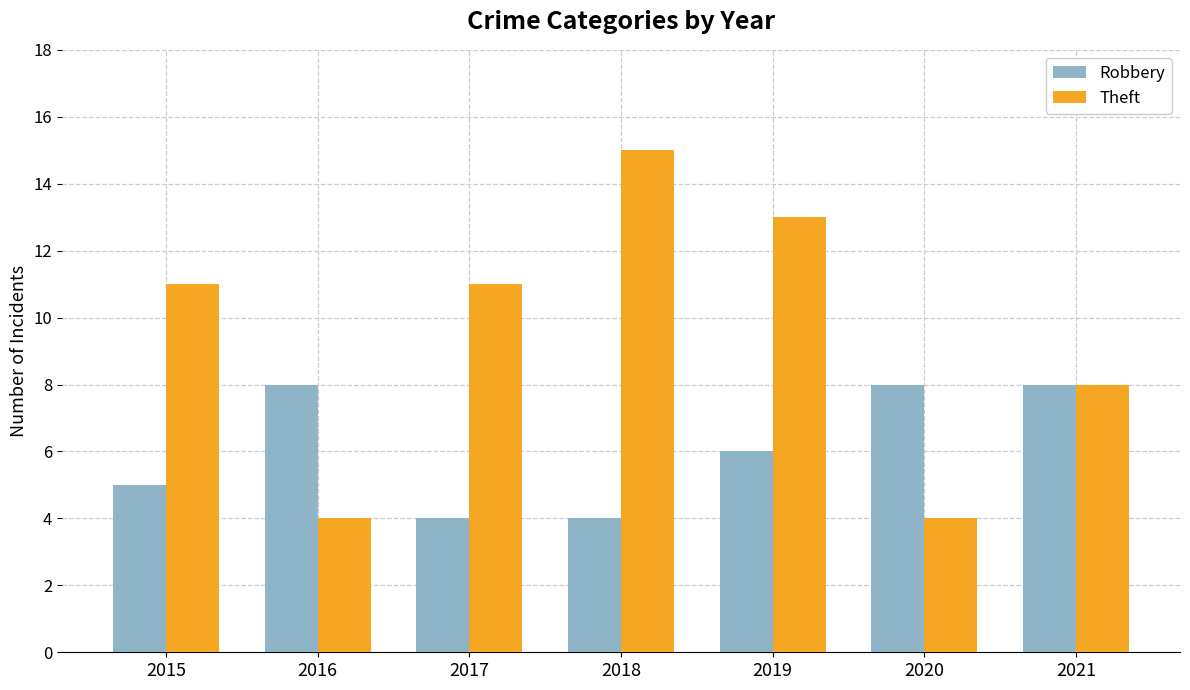

At which category does the chart reach its peak across all series?

2018